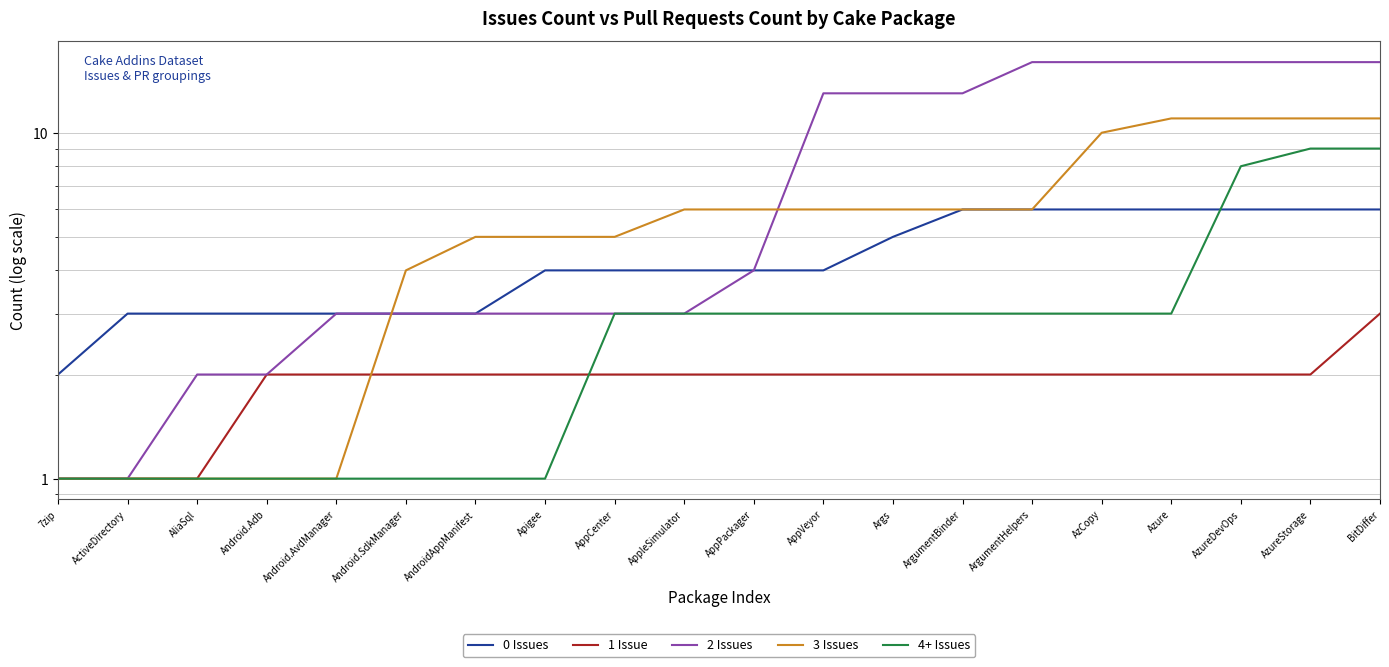

What is the label of the 2nd point from the right?

AzureStorage